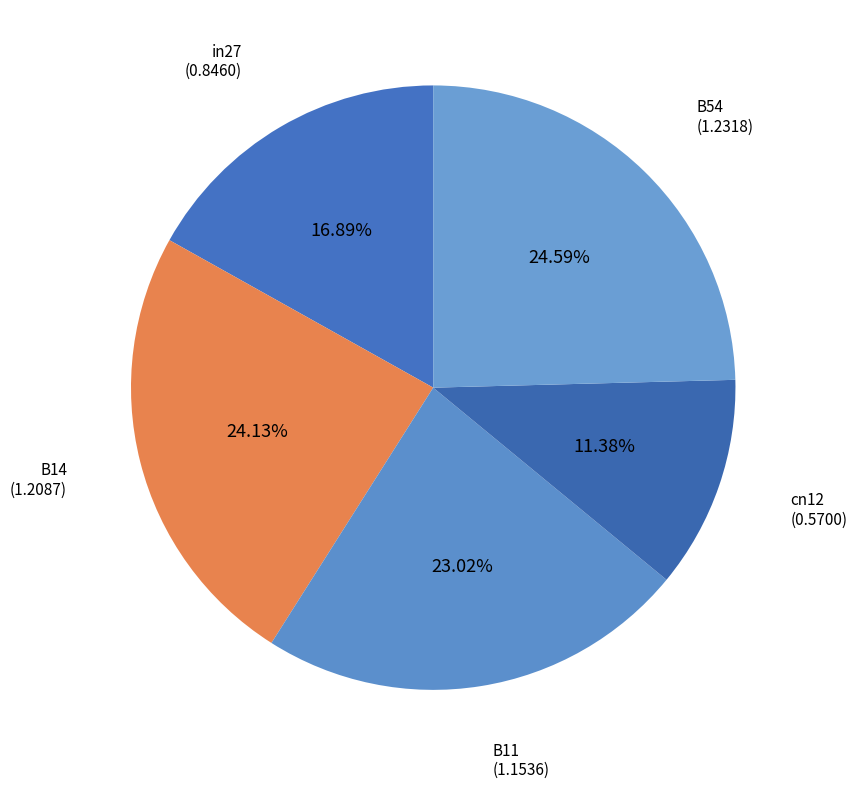

How many segments does this pie chart have?

5